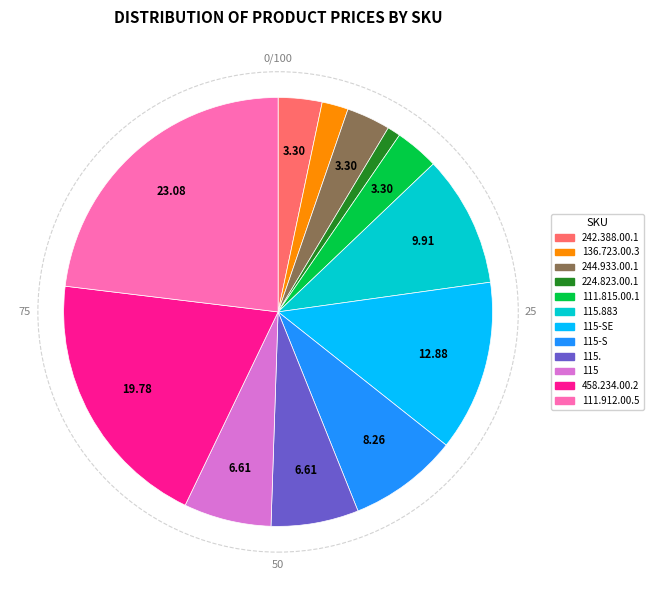

Is there any slice that represents more than half of the pie?

No